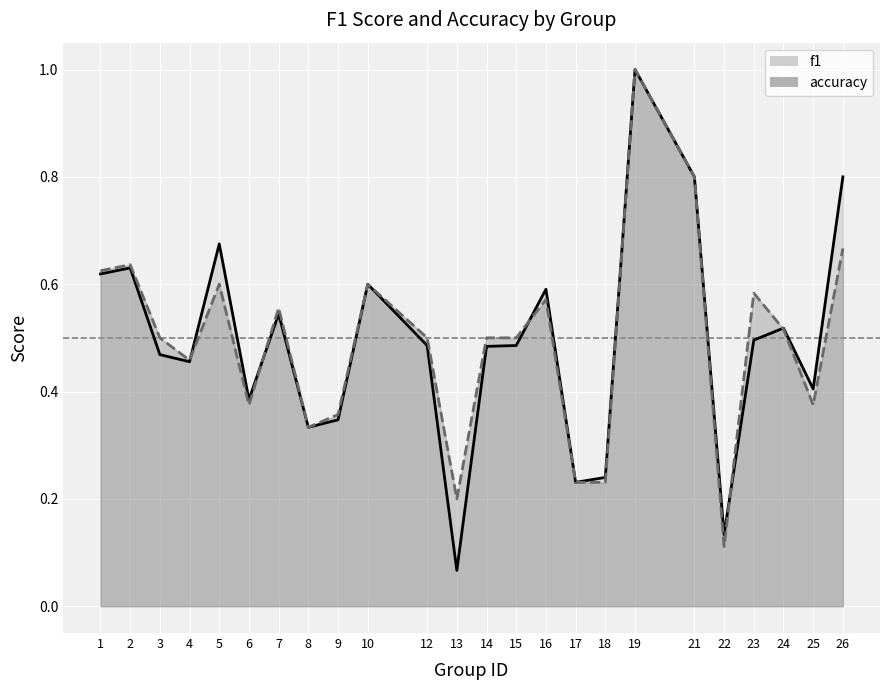

What is the total value across all series at 13?

0.3